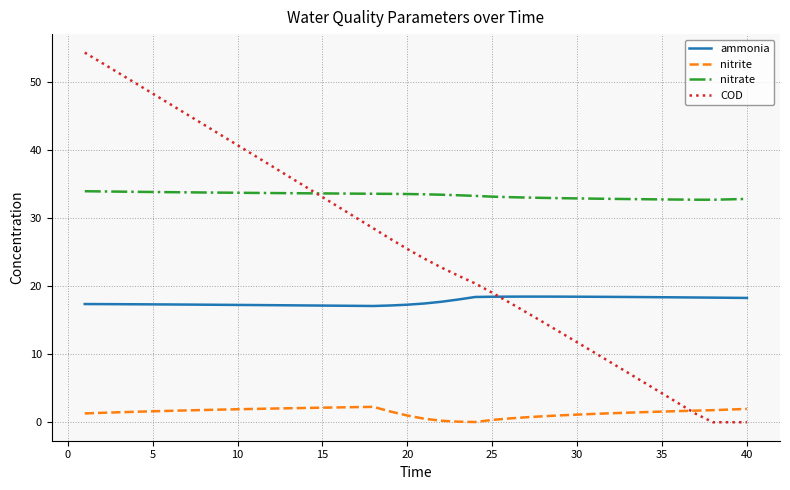

Rank the series by their average value, from lowest to highest.

nitrite, ammonia, COD, nitrate